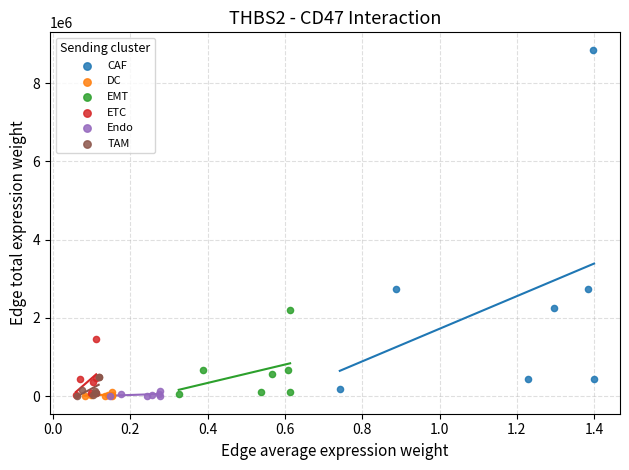

Which series reaches the maximum Y coordinate?

CAF